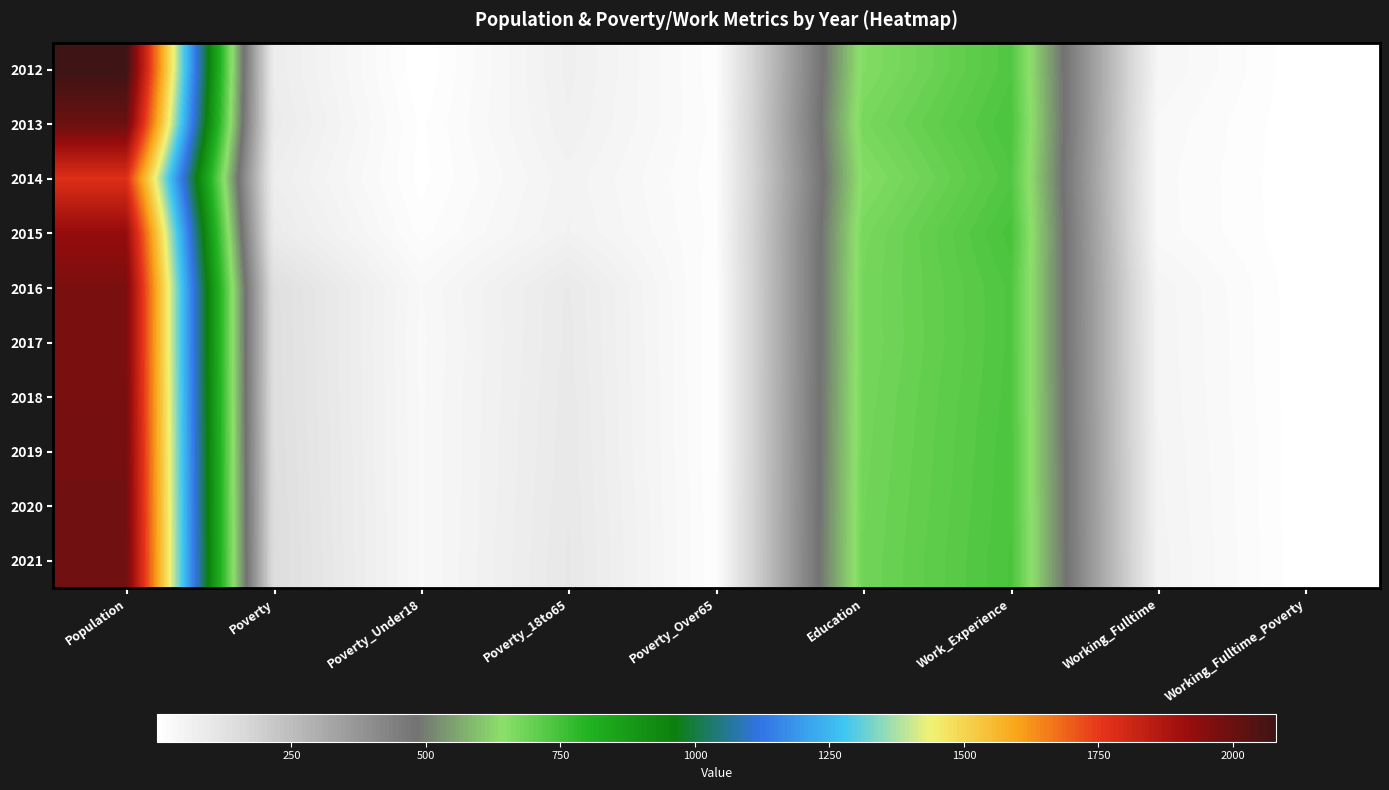

At which category is the sum across all series the highest?

Population